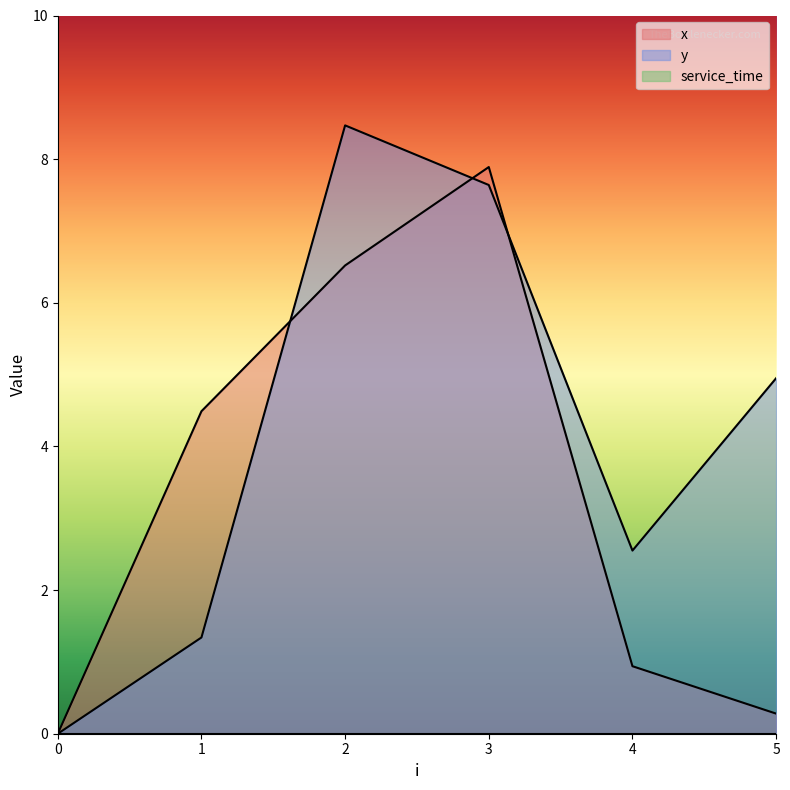

Which series changed the most between 1 and 4?

x